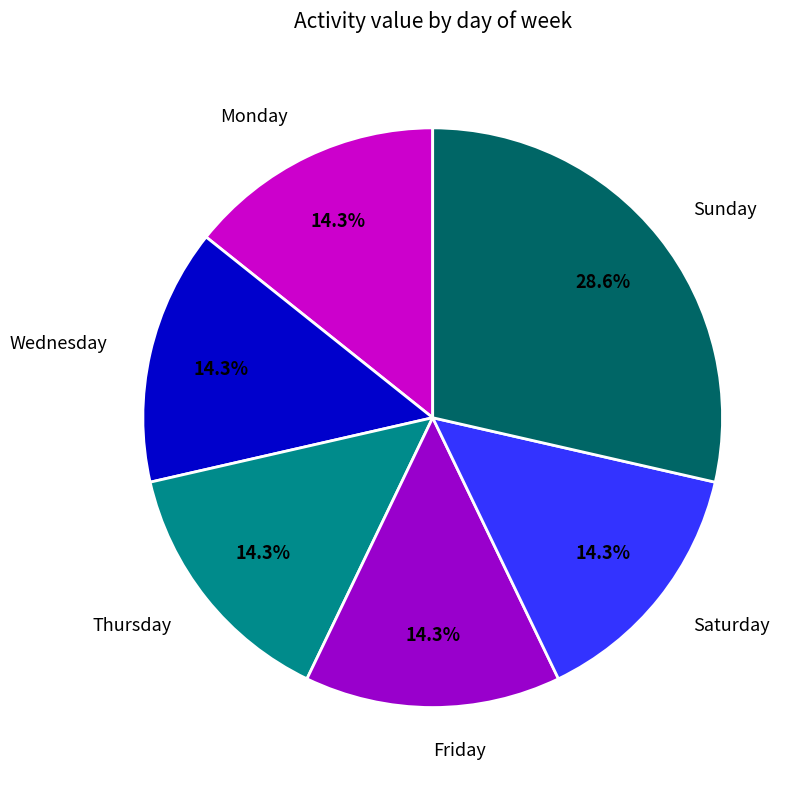

Which category has the biggest portion of the pie?

Sunday